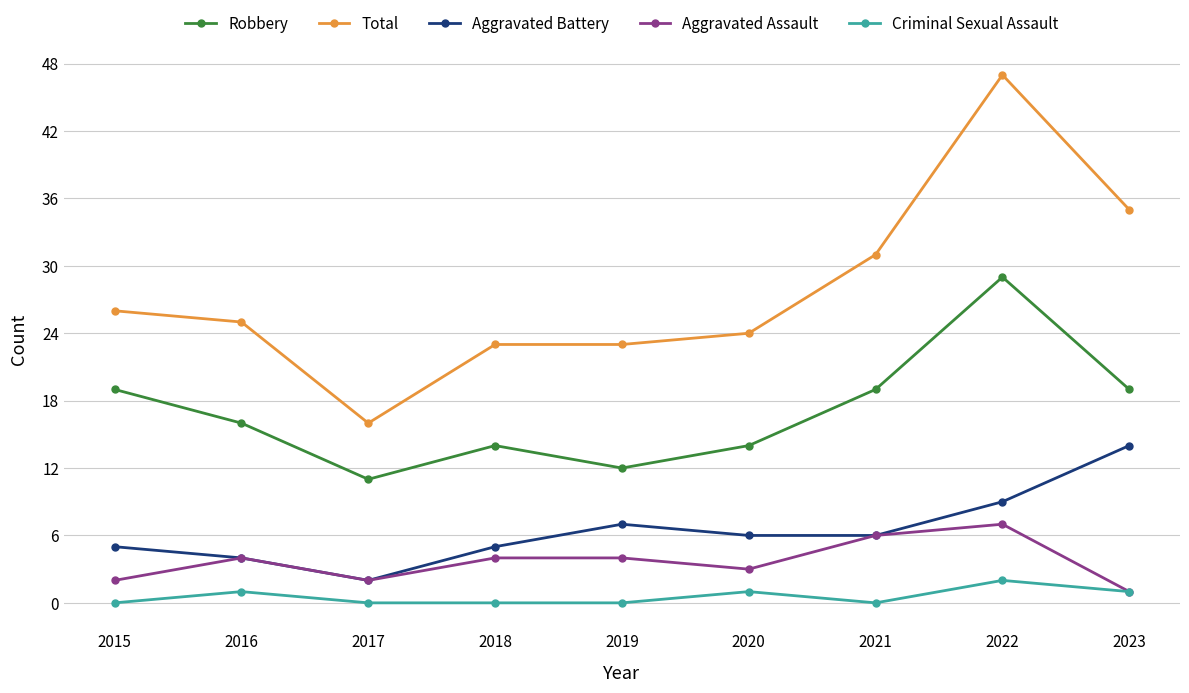

What is the difference between the highest and lowest values at 2022?

45